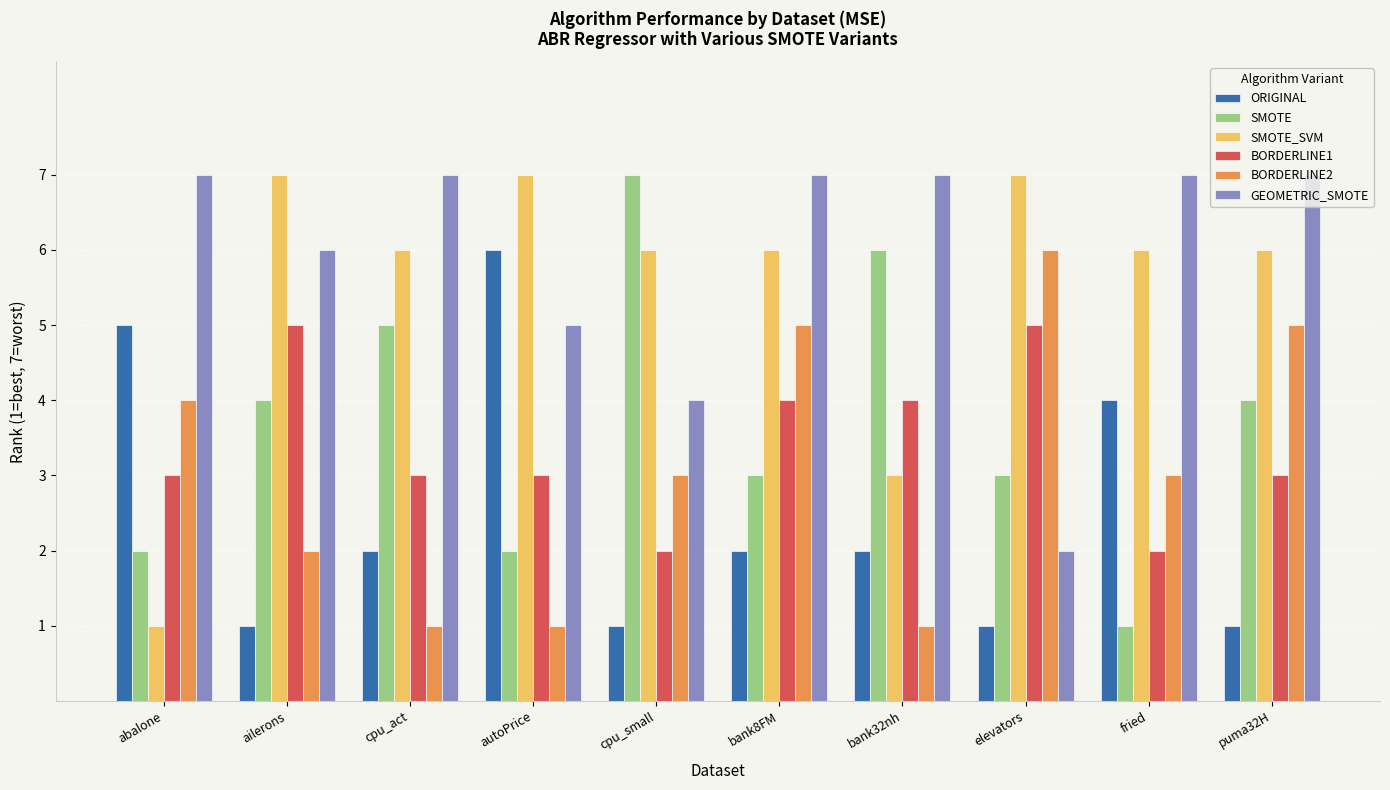

Is the value of SMOTE_SVM at abalone greater than the value of BORDERLINE1 at bank8FM?

No